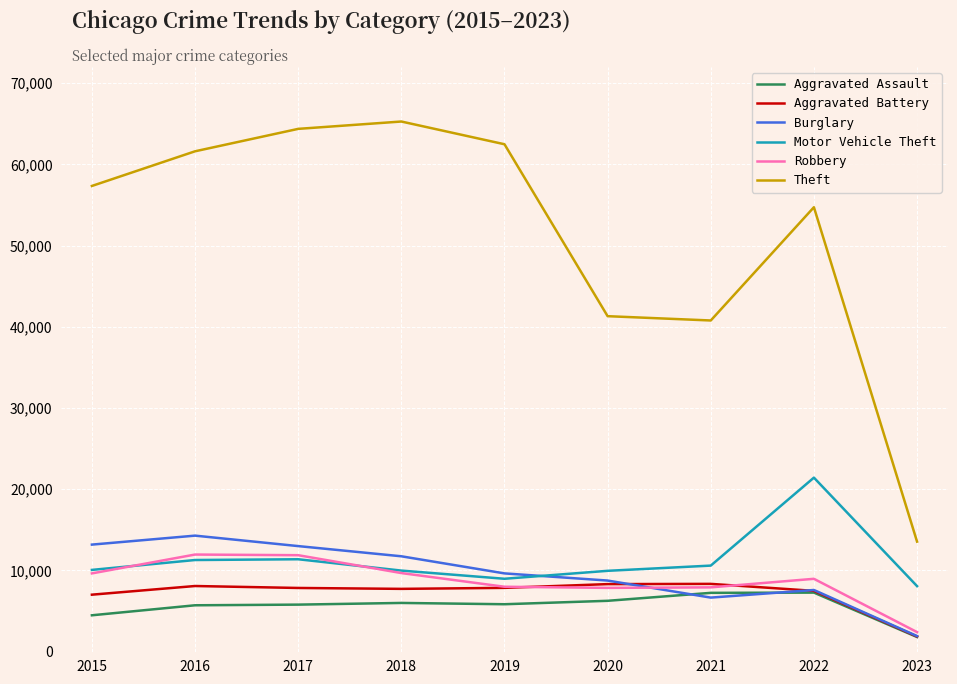

Which series has the largest range (max minus min)?

Theft